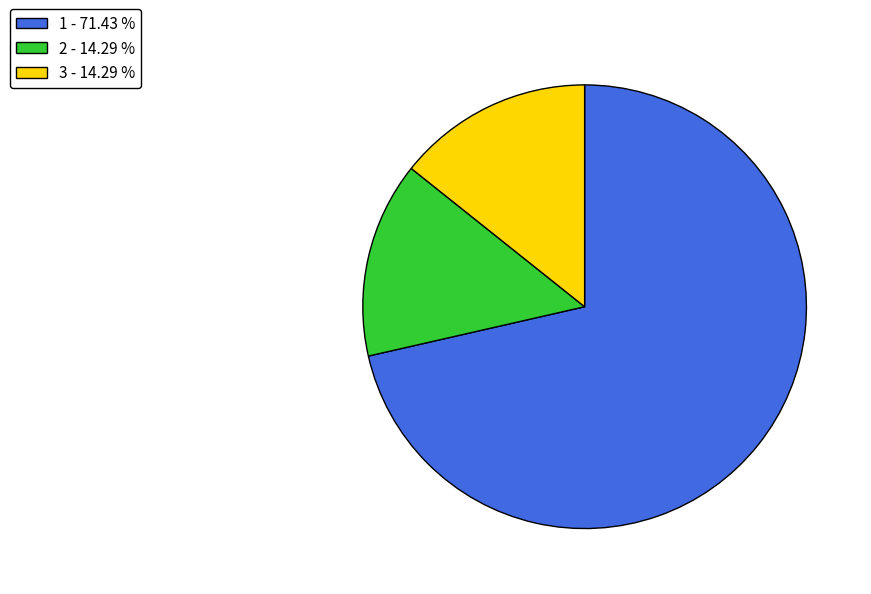

Which has a higher value, 1 - 71.43 % or 2 - 14.29 %?

1 - 71.43 %